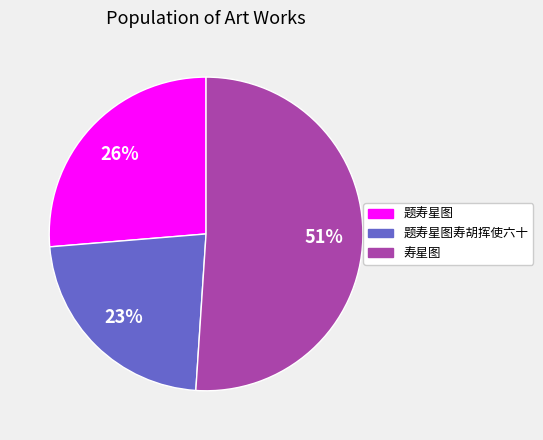

To the nearest percent, what is the average slice percentage?

33%